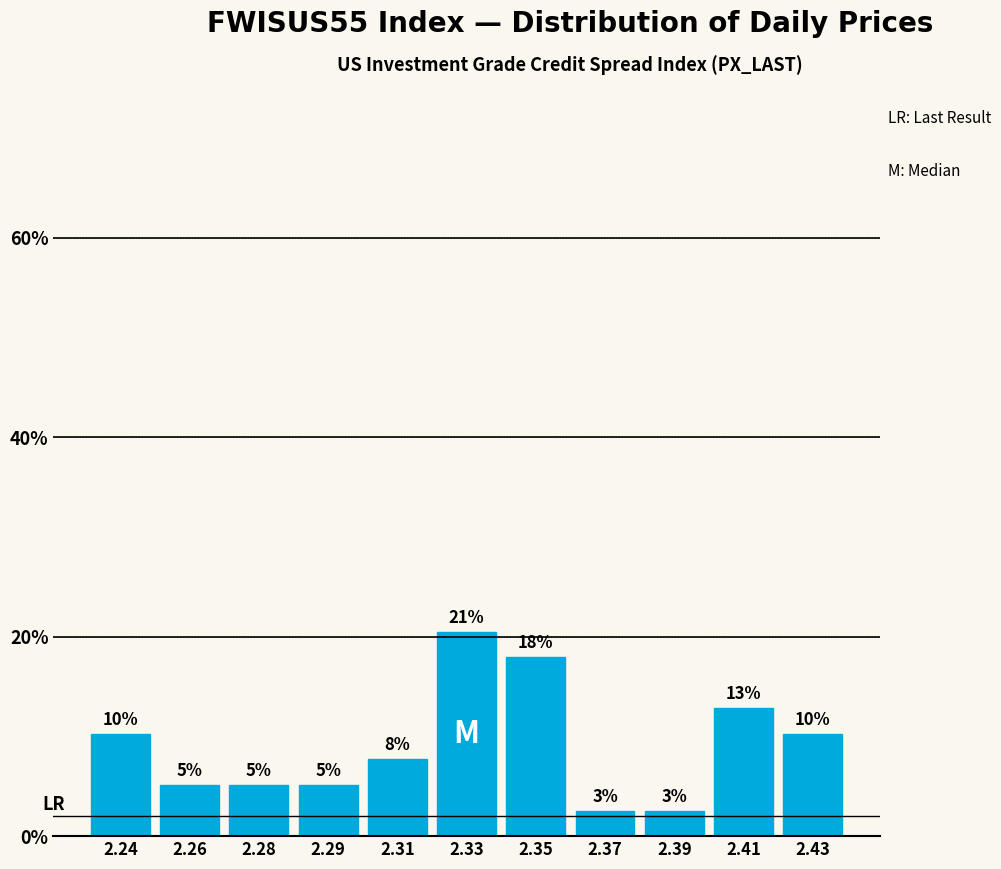

Are the bars horizontal?

No